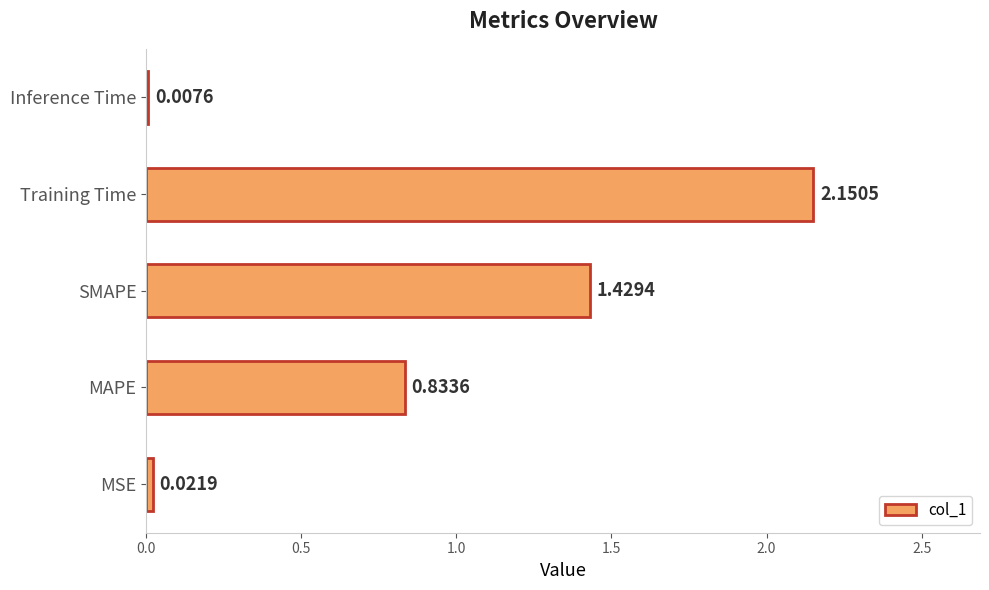

Are the bars horizontal?

Yes